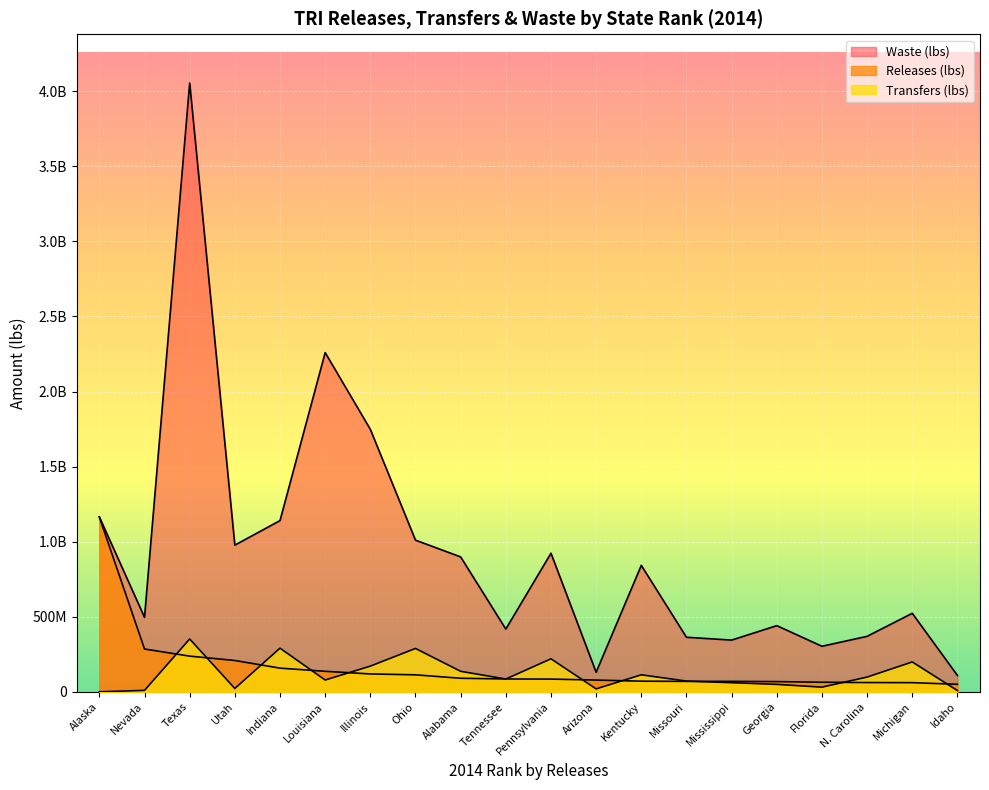

True or false: Waste (lbs) and Transfers (lbs) cross at least once.

False